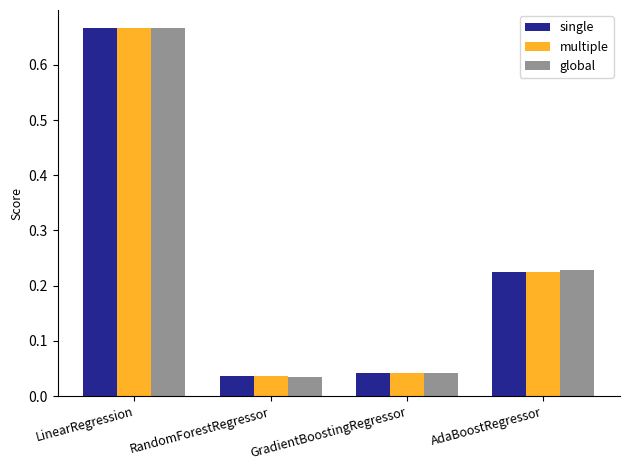

At how many categories does at least one series exceed 0?

4